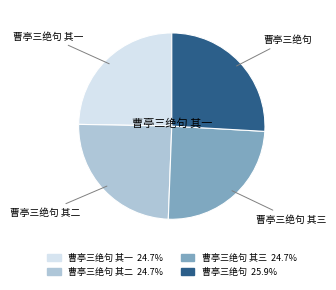

Is there a majority slice in this chart?

No